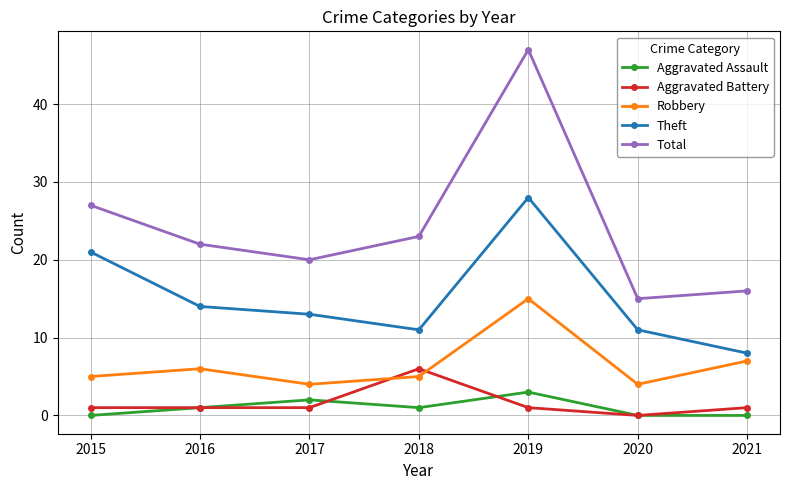

Which series changed the most between 2017 and 2019?

Total